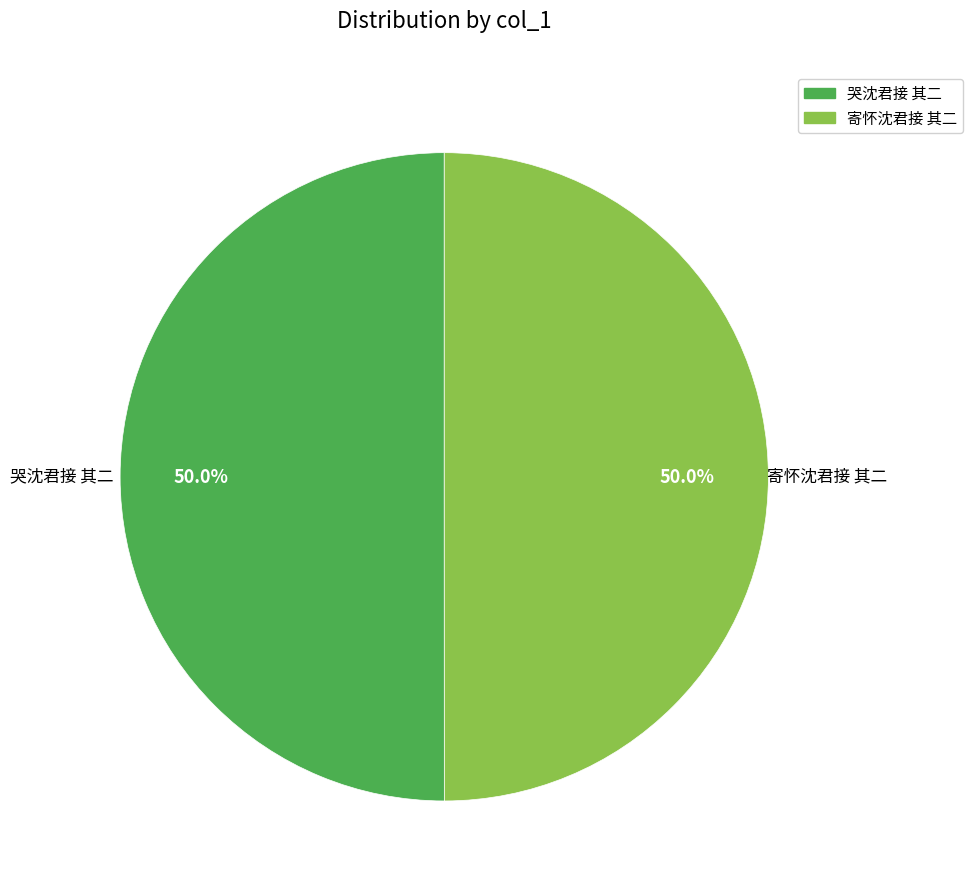

The 寄怀沈君接 其二 slice represents 61% of the pie. True or false?

False